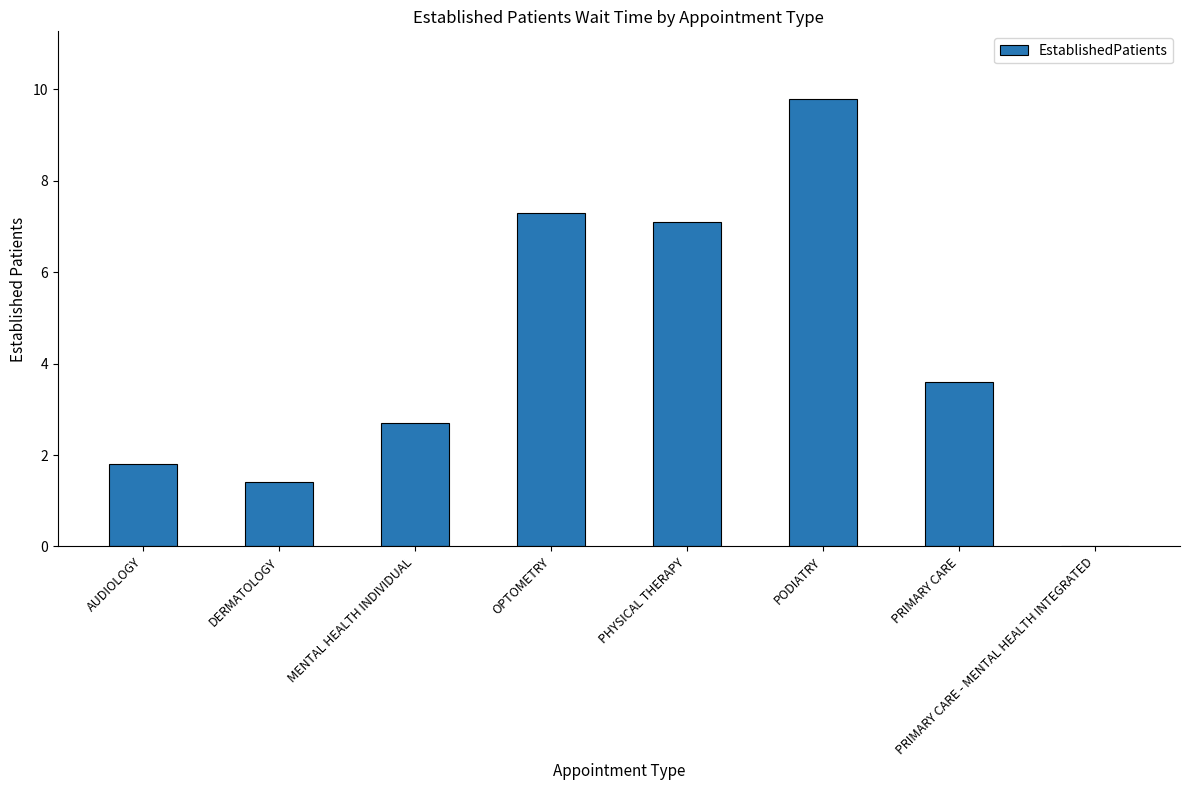

Approximately how many times larger is the value at DERMATOLOGY compared to MENTAL HEALTH INDIVIDUAL?

0.5